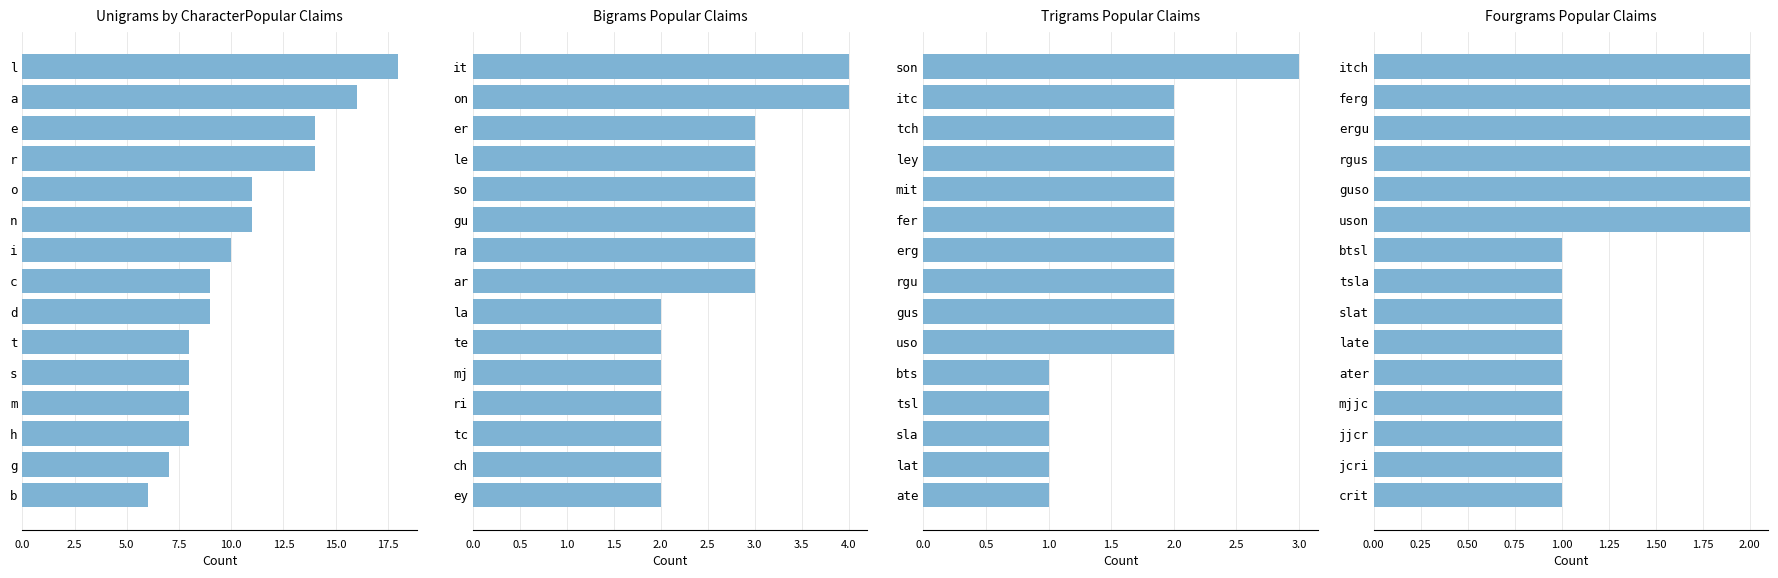

Is it true that Unigrams by CharacterPopular Claims equals 9 at d?

True